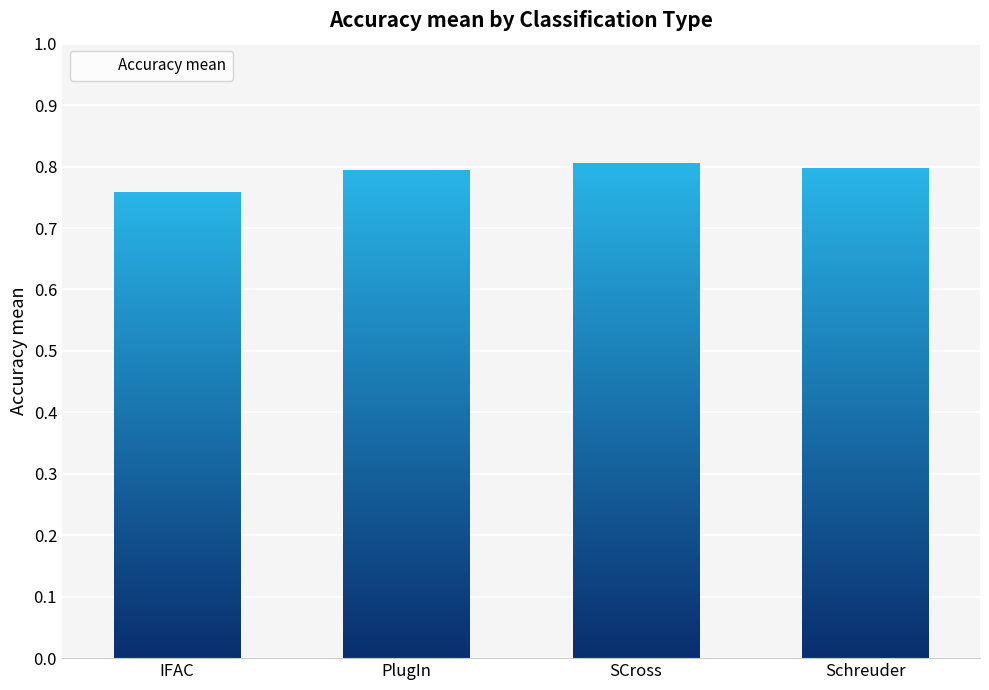

The chart shows a value of 0.8 at PlugIn. True or false?

True